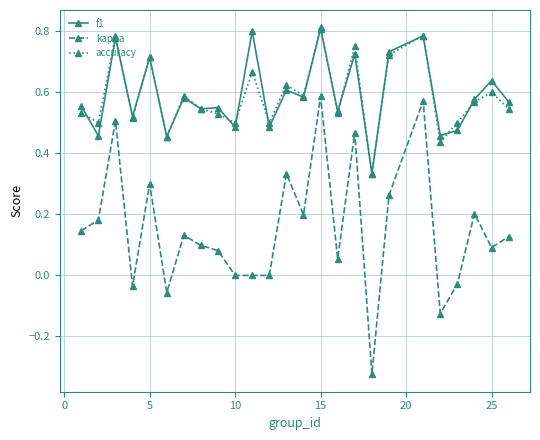

How many distinct data groups are displayed?

3